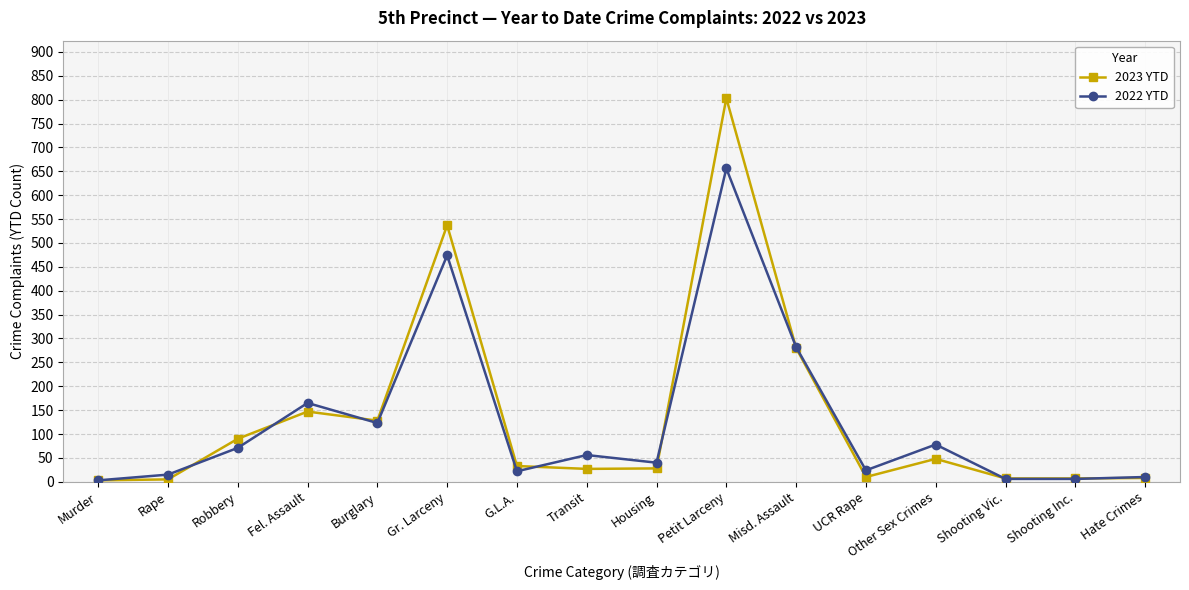

True or false: 2023 YTD has a value of 537 at Gr. Larceny.

True